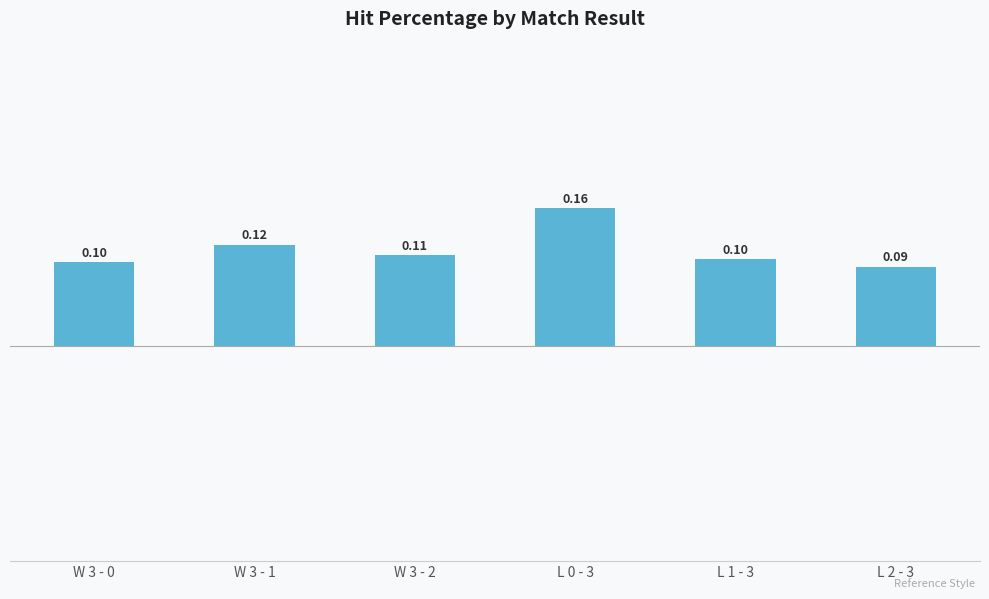

What is the change in value from W 3 - 0 to L 0 - 3?

+0.1